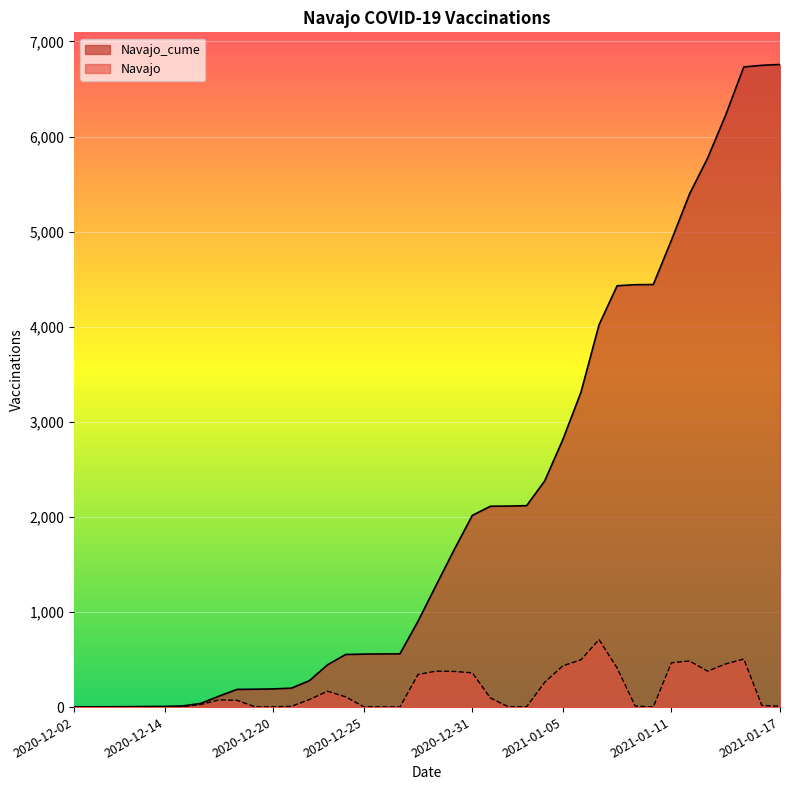

True or false: Navajo_cume has a value of 9398 at 38.

False